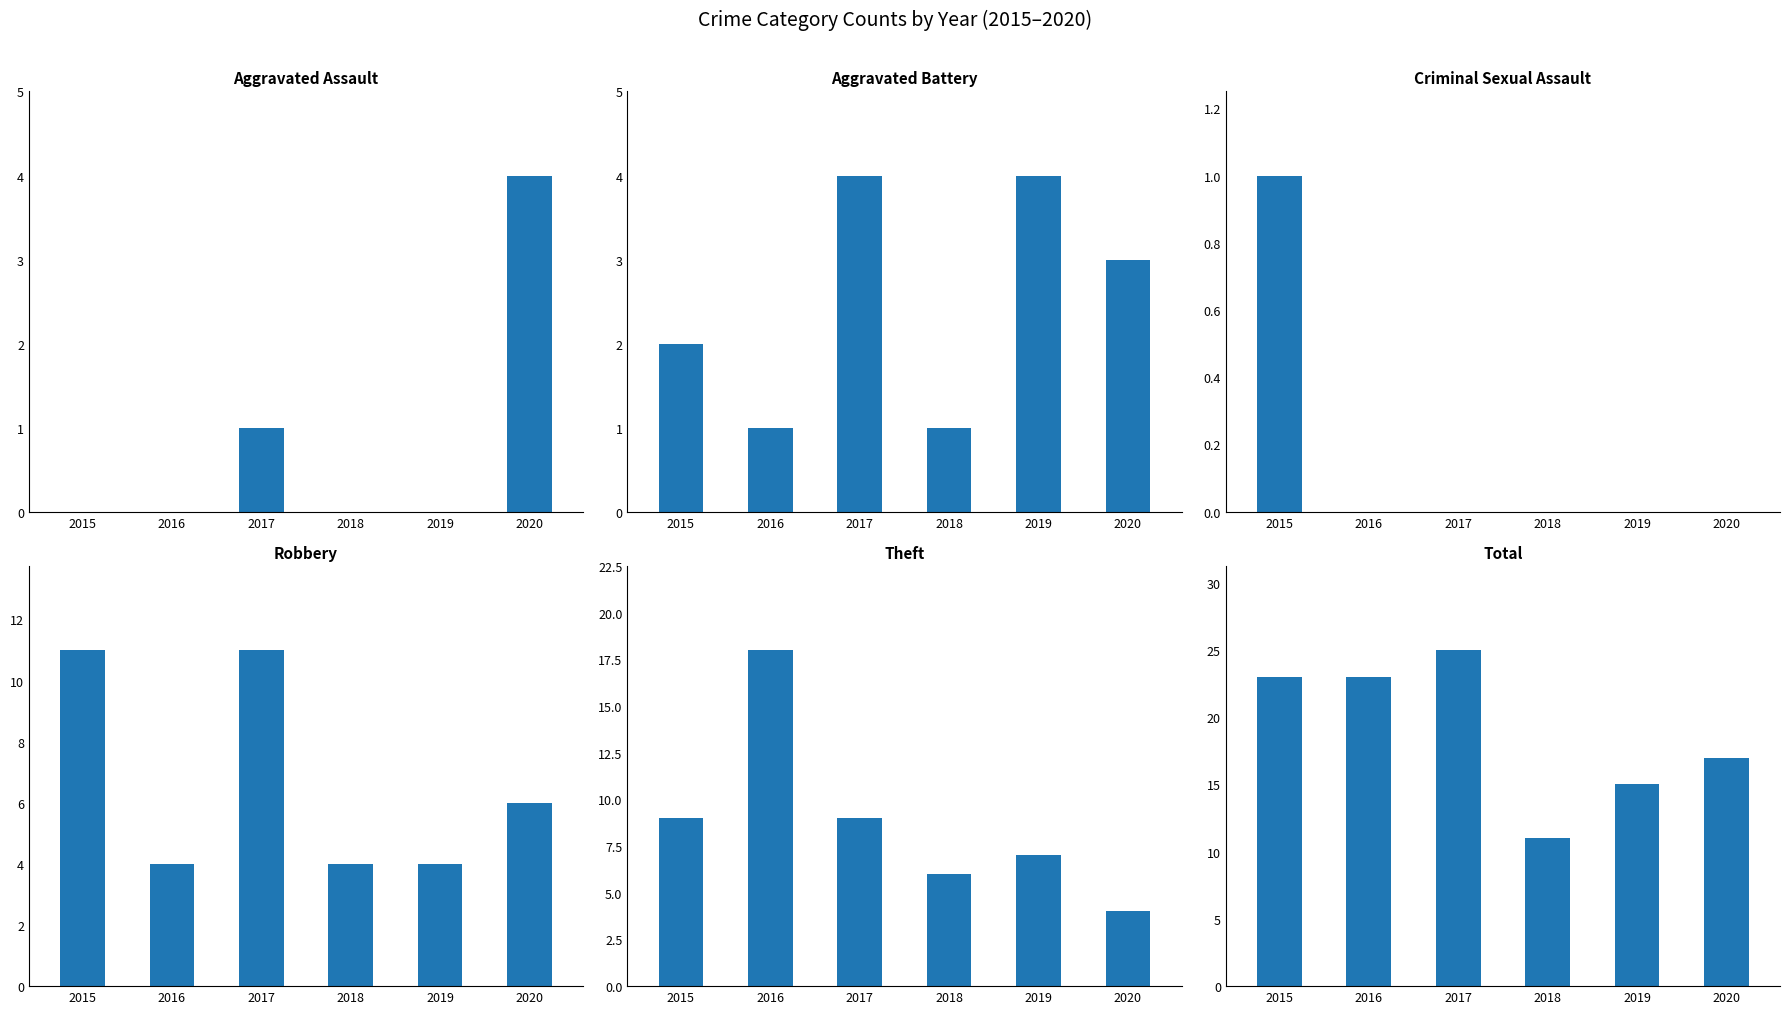

Reading left to right, what are all the values shown in this chart?

Aggravated Assault: 0	0	1	0	0	4
Aggravated Battery: 2	1	4	1	4	3
Criminal Sexual Assault: 1	0	0	0	0	0
Robbery: 11	4	11	4	4	6
Theft: 9	18	9	6	7	4
Total: 23	23	25	11	15	17